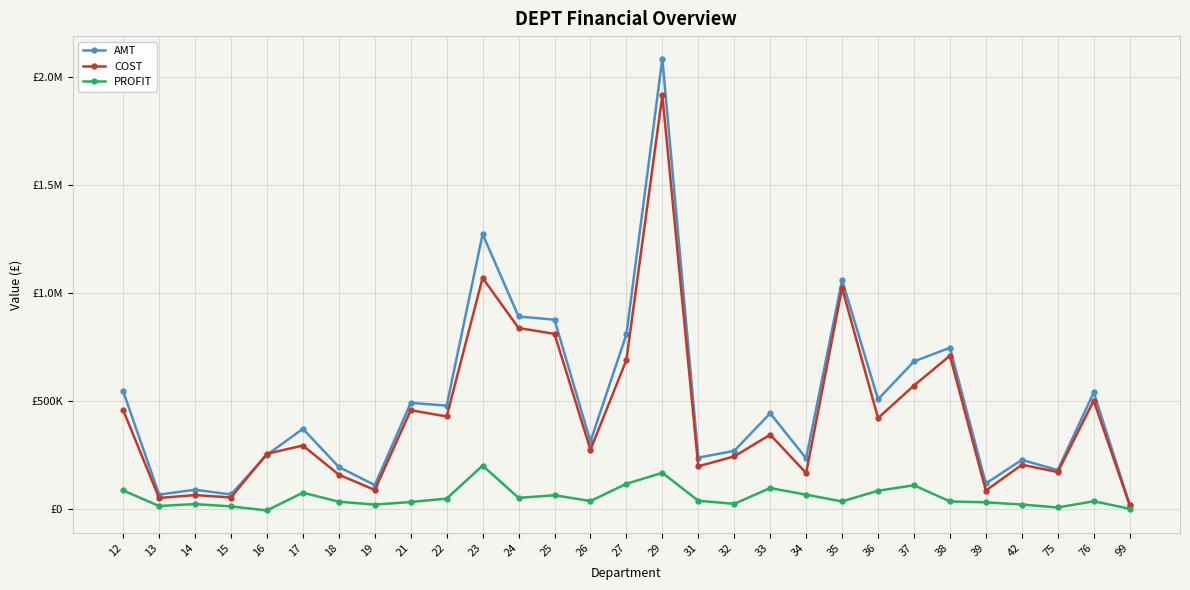

What are all the series names shown in the legend?

AMT, COST, PROFIT